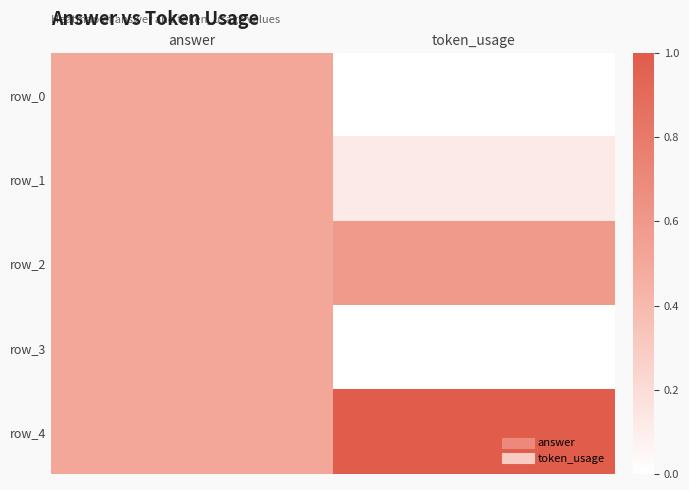

What is the difference between the highest and lowest values at token_usage?

1.0